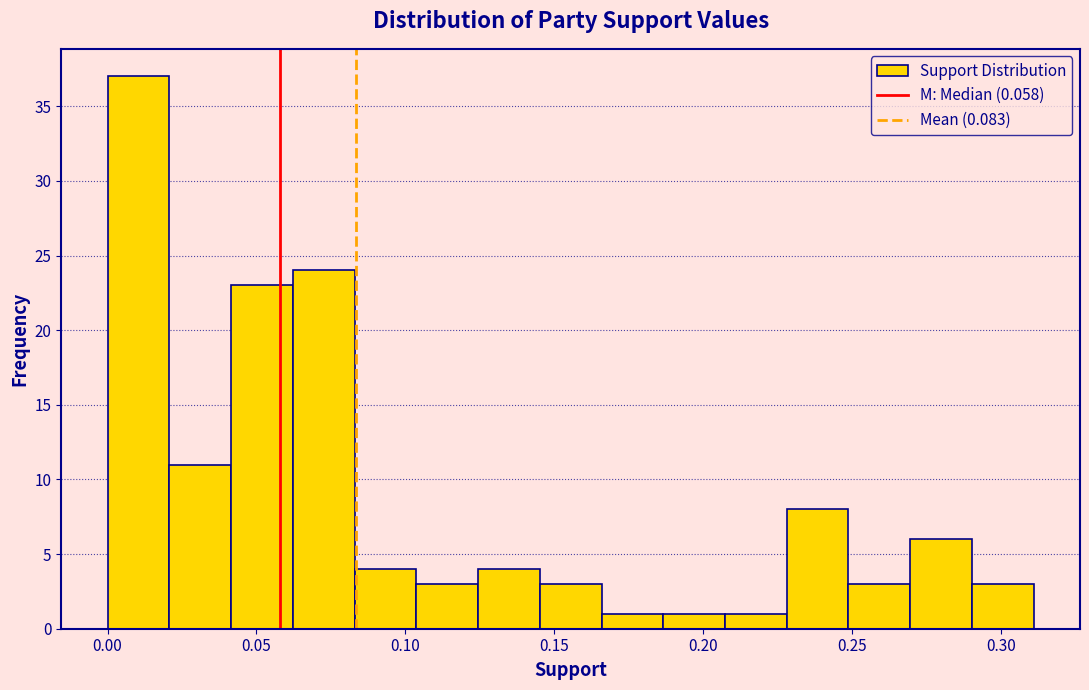

Reading left to right, transcribe this chart: for each bar, give the range it covers on the x-axis and its height. Neither the bar edges nor the heights are printed on the chart, so give them approximately, as read against the axes.

0.000 to 0.020: 37
0.020 to 0.040: 11
0.040 to 0.060: 23
0.060 to 0.085: 24
0.085 to 0.105: 4
0.105 to 0.125: 3
0.125 to 0.145: 4
0.145 to 0.165: 3
0.165 to 0.185: 1
0.185 to 0.205: 1
0.205 to 0.230: 1
0.230 to 0.250: 8
0.250 to 0.270: 3
0.270 to 0.290: 6
0.290 to 0.310: 3